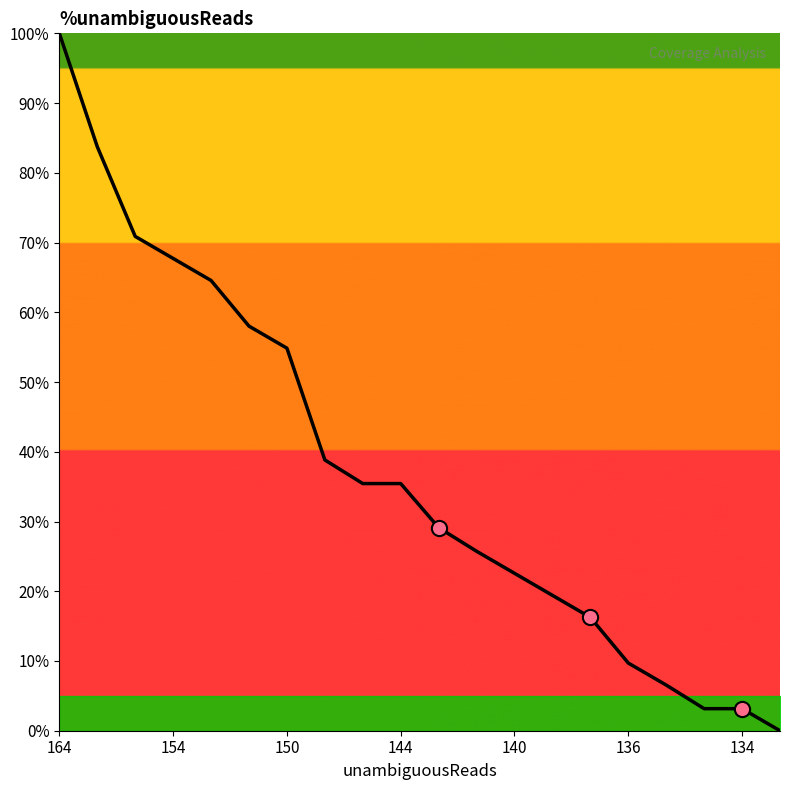

What is the change in value from 7 to 14?

-22.6